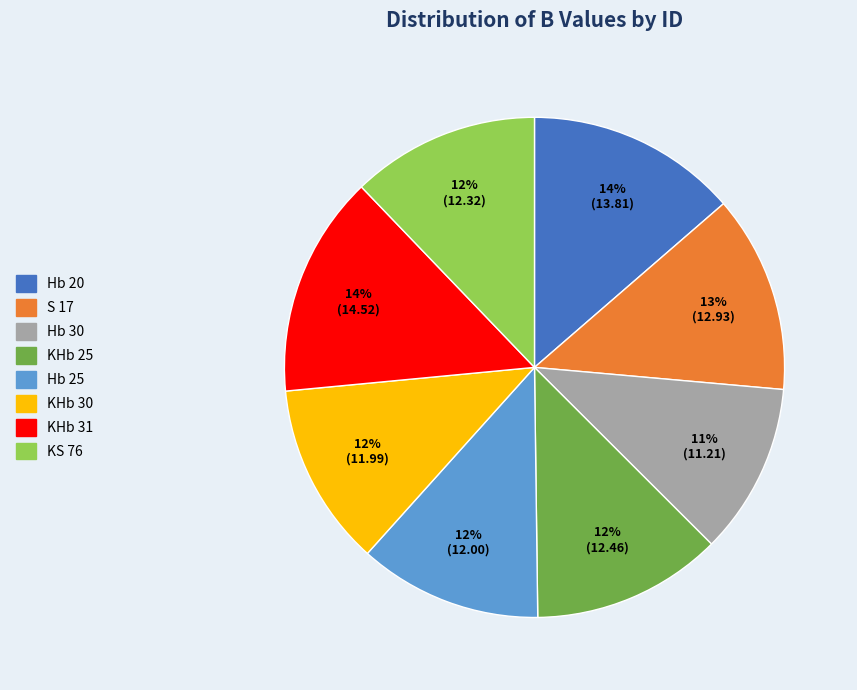

To the nearest percent, what is the difference between the S 17 and Hb 25 slice percentages?

1%